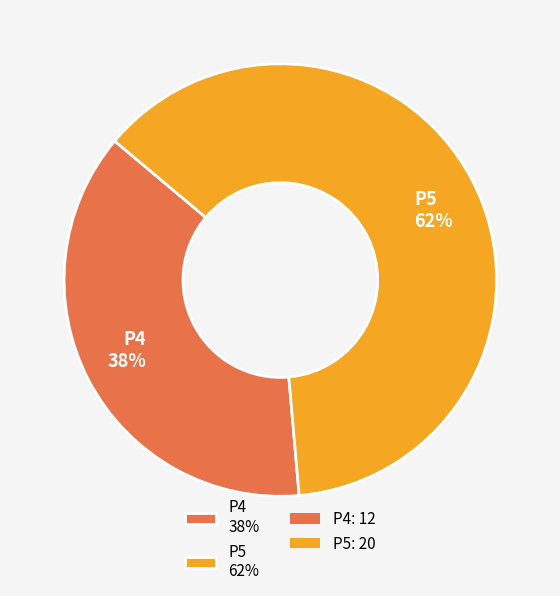

To the nearest percent, what is the combined percentage of P4 38% and P5 62%?

100%